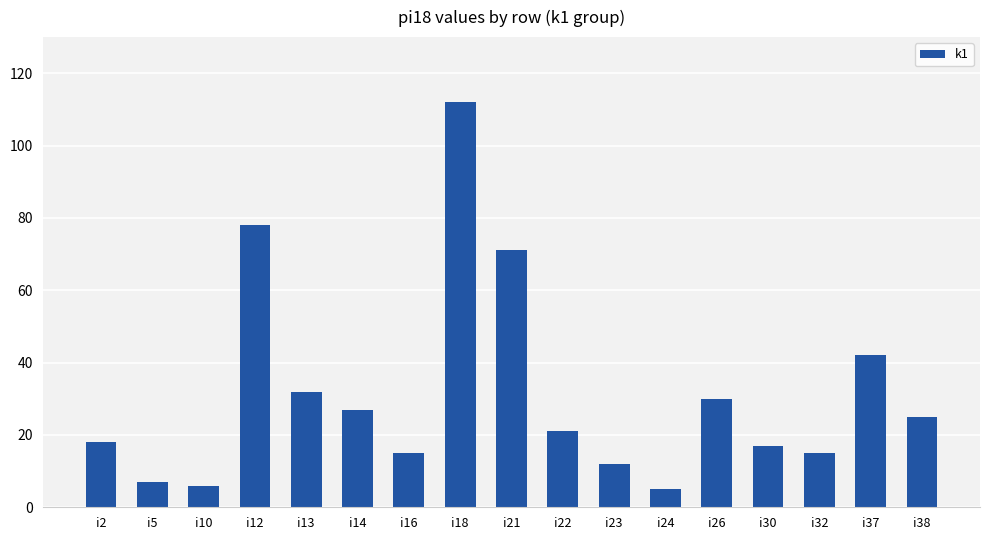

What is the difference between the second highest and second lowest values?

72